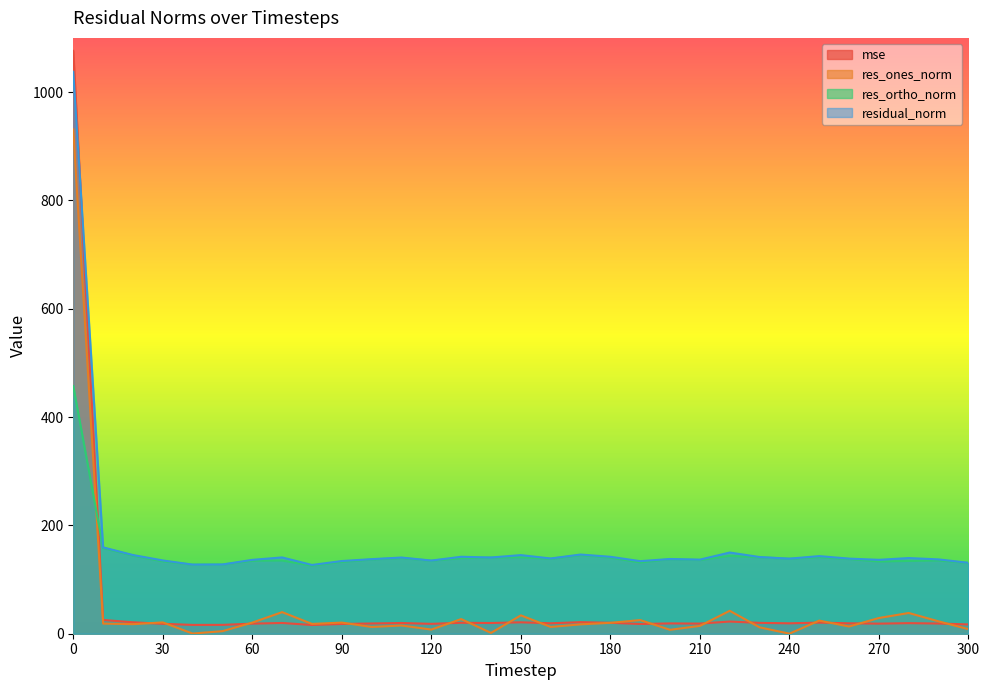

Rank the categories by mse value from highest to lowest.

0, 10, 220, 170, 20, 150, 250, 130, 180, 230, 70, 140, 110, 280, 160, 260, 240, 200, 100, 290, 210, 270, 60, 30, 120, 90, 190, 300, 50, 40, 80